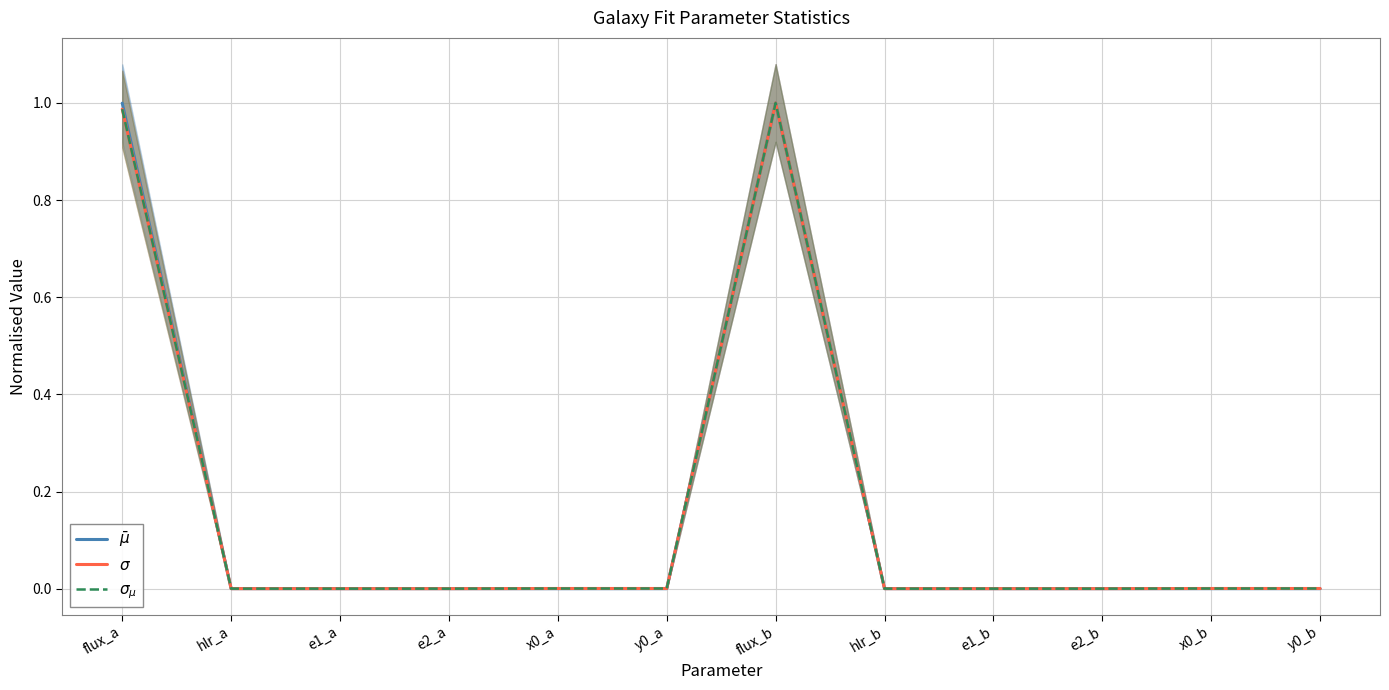

How many interior local peaks does the $\bar\mu$ series have?

2